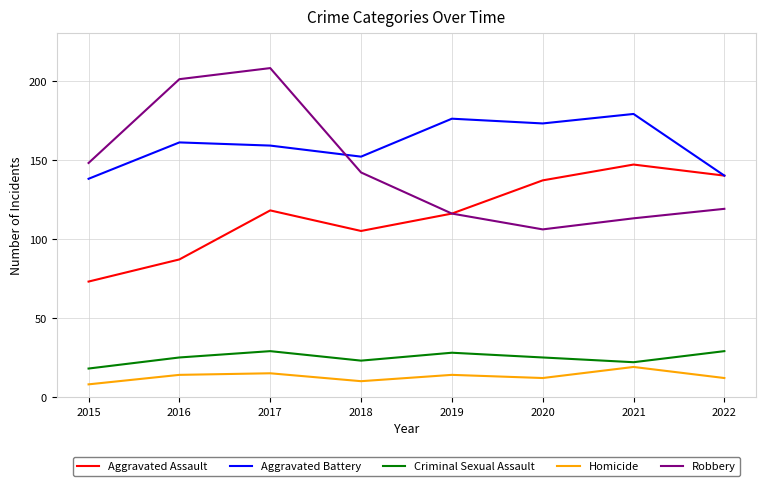

What is the difference between the maximum and minimum values in the Robbery series?

102